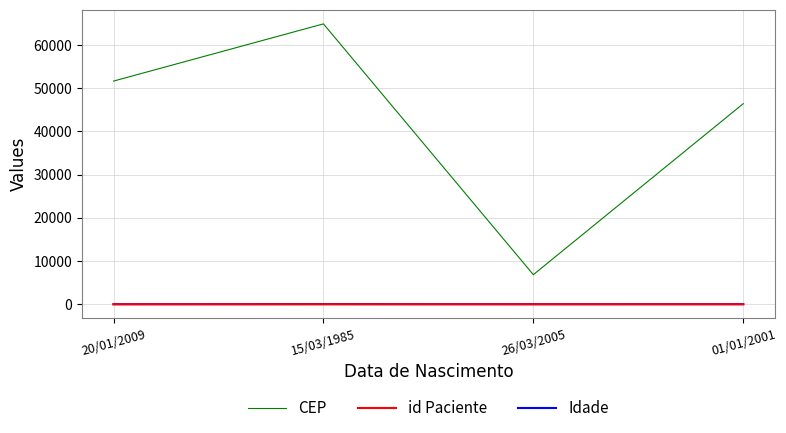

Is the value of CEP at 20/01/2009 greater than the value of id Paciente at 01/01/2001?

Yes